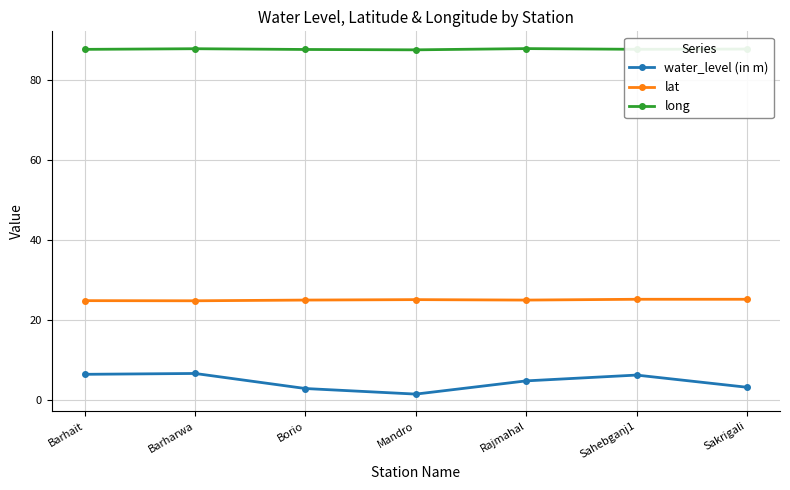

Rank the series by their maximum value, from highest to lowest.

long, lat, water_level (in m)